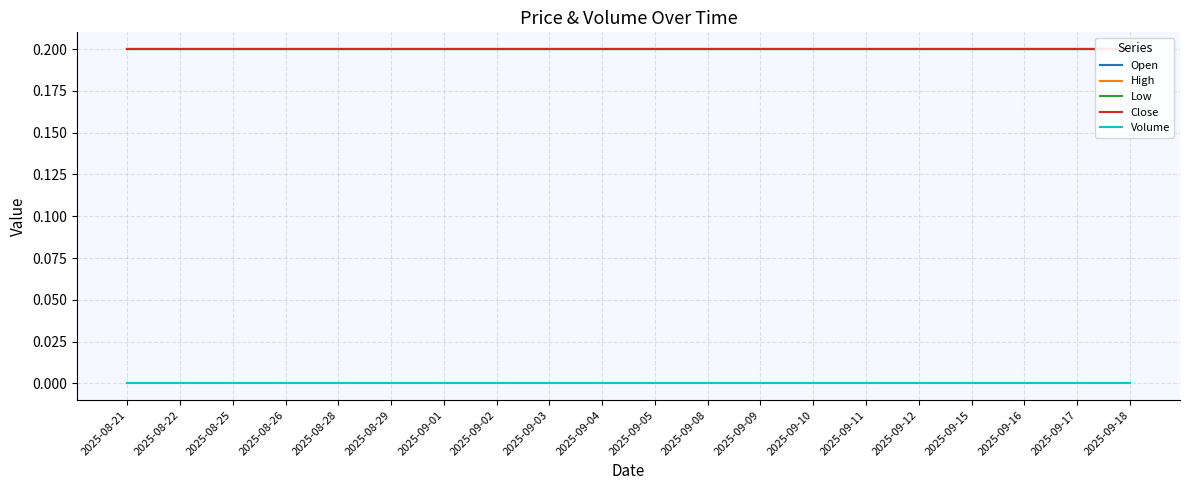

What are all the series names shown in the legend?

Open, High, Low, Close, Volume